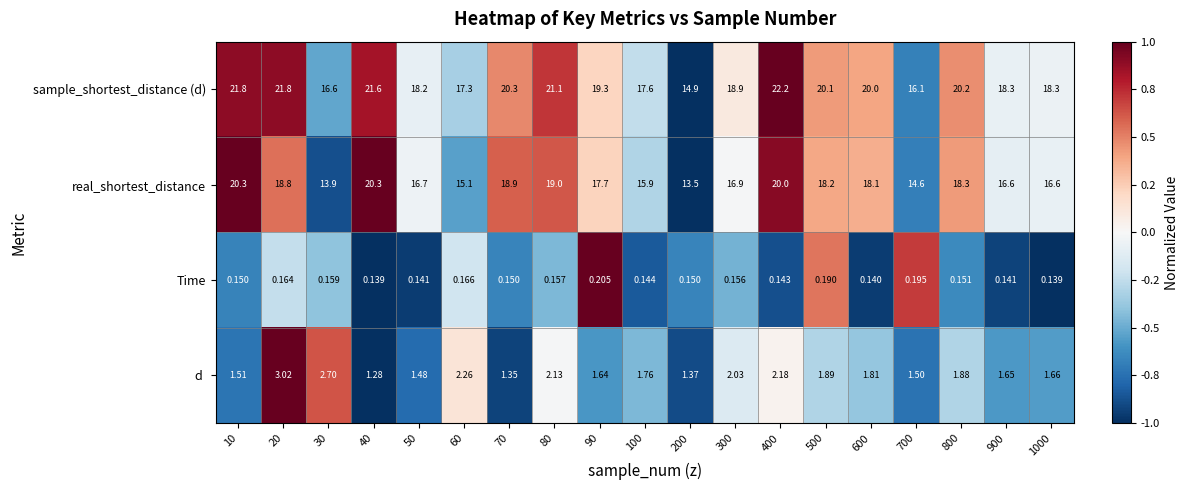

Count the number of data series in this chart.

4